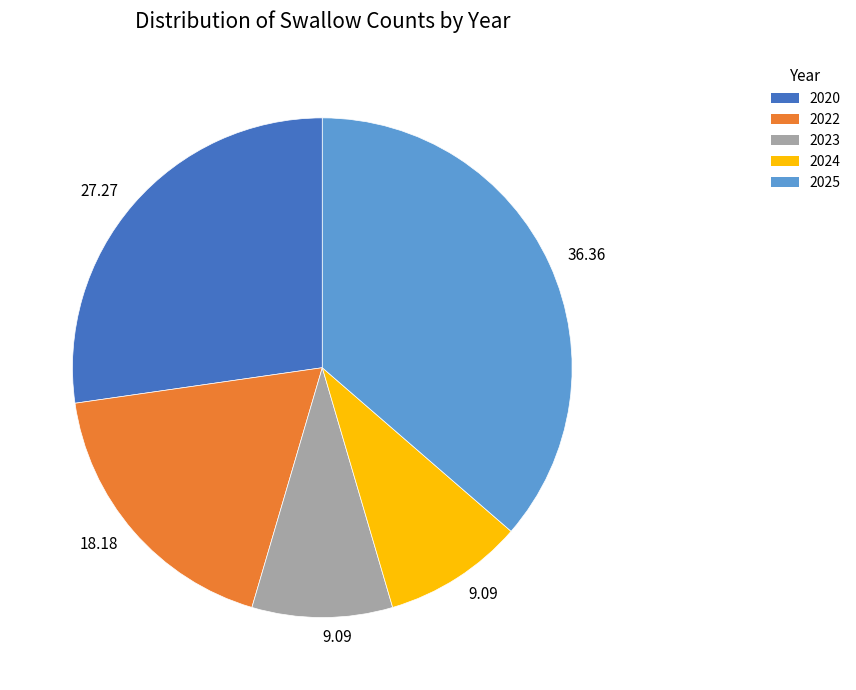

Is there a majority slice in this chart?

No